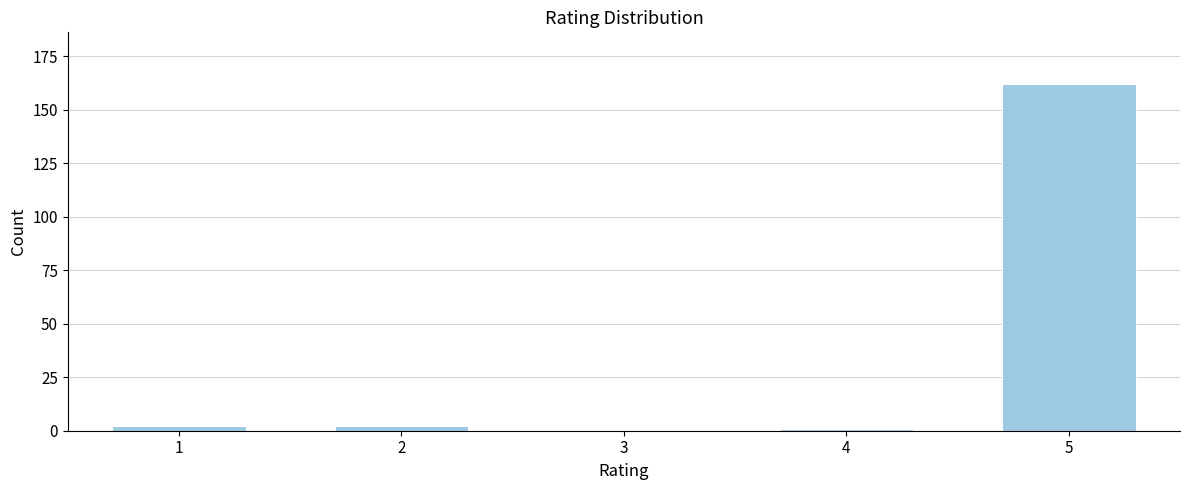

Reading left to right, what are all the values shown in this chart?

1=2	2=2	3=0	4=1	5=162